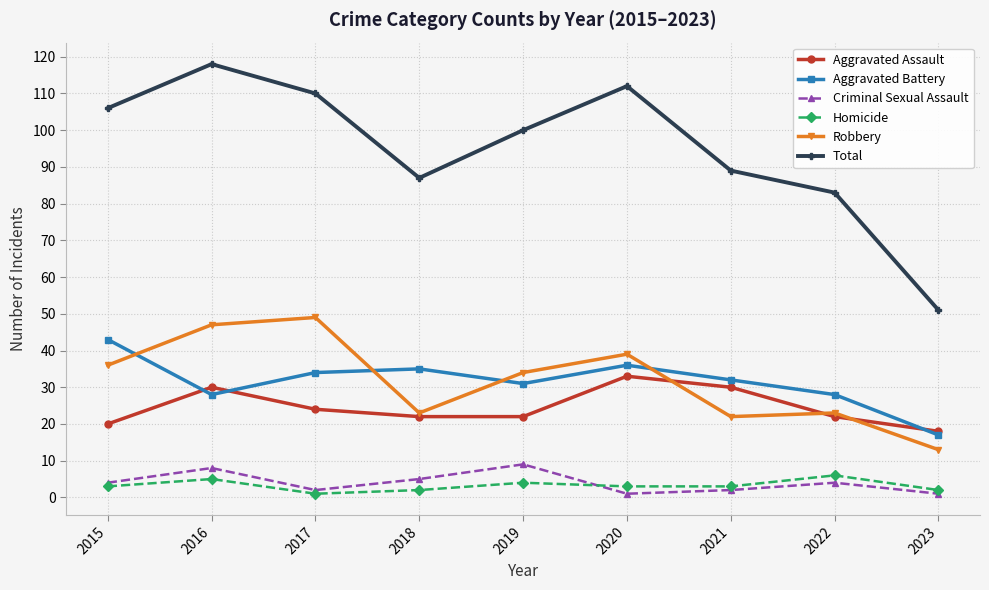

What is the sum of the Aggravated Battery values at 2018 and 2023?

52